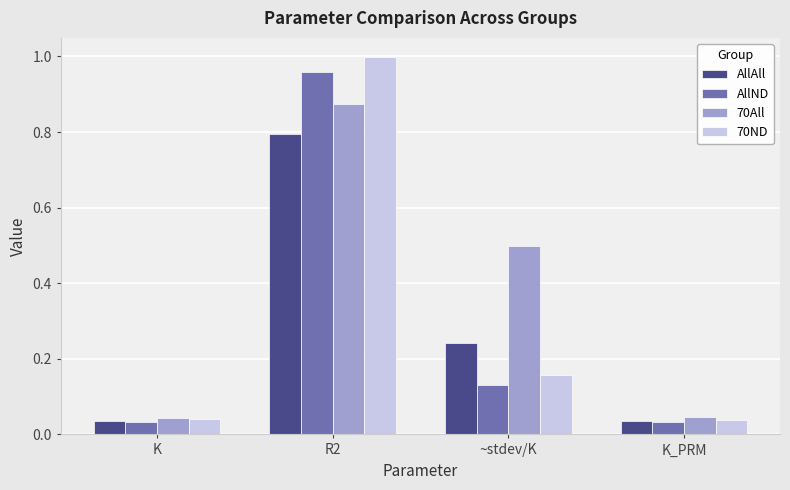

What is the sum of all AllND values?

1.2